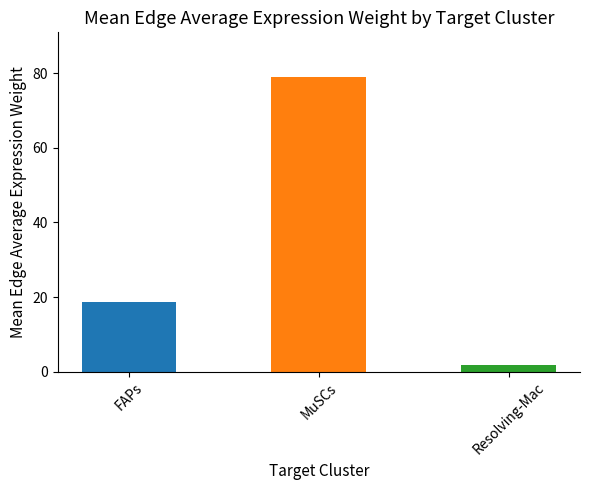

Reading right to left, what are all the values shown in this chart?

Resolving-Mac=1.9	MuSCs=79.1	FAPs=18.7